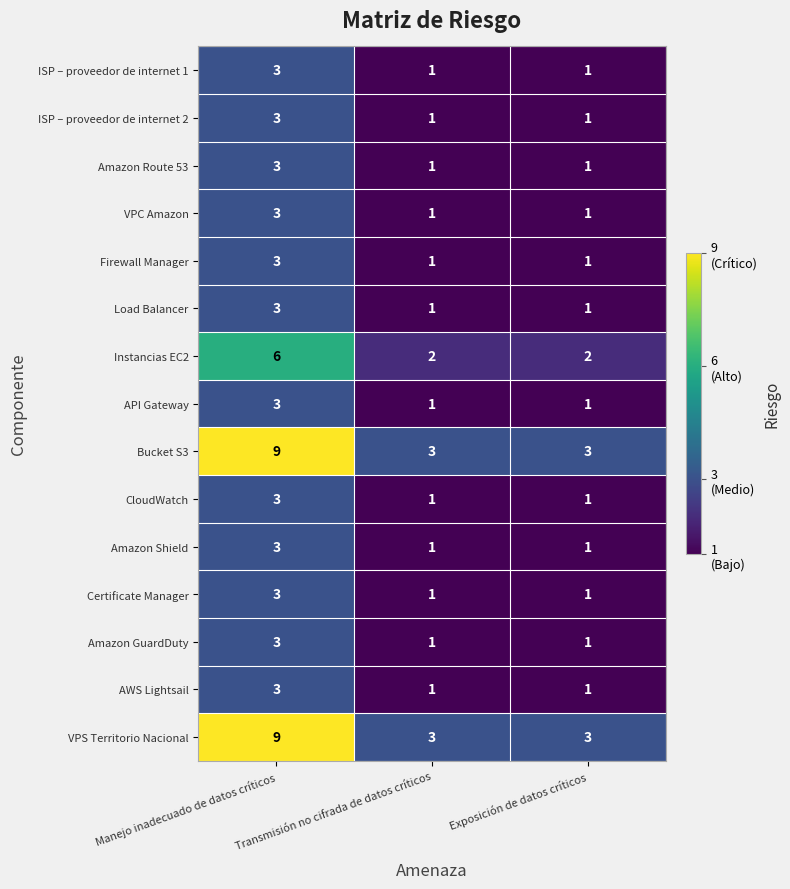

What is the sum of all Load Balancer values?

5